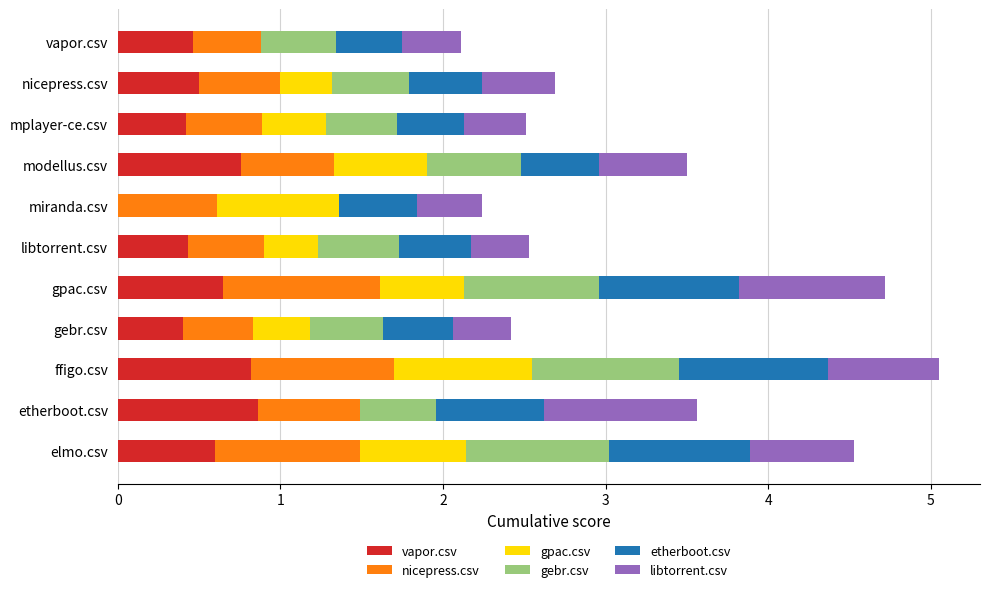

What is the total value across all series at modellus.csv?

3.5